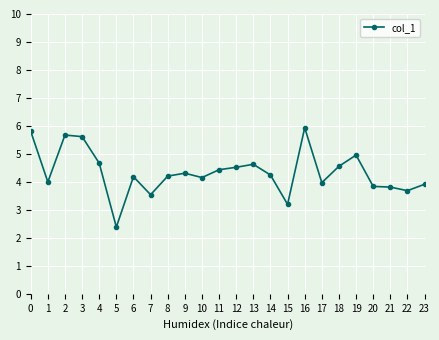

What is the smallest value displayed?

2.4